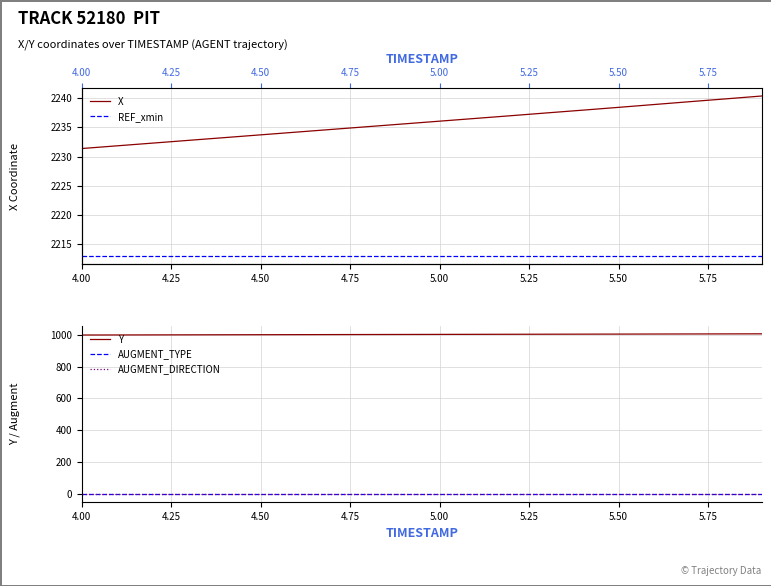

True or false: Y and AUGMENT_TYPE intersect in this chart.

False